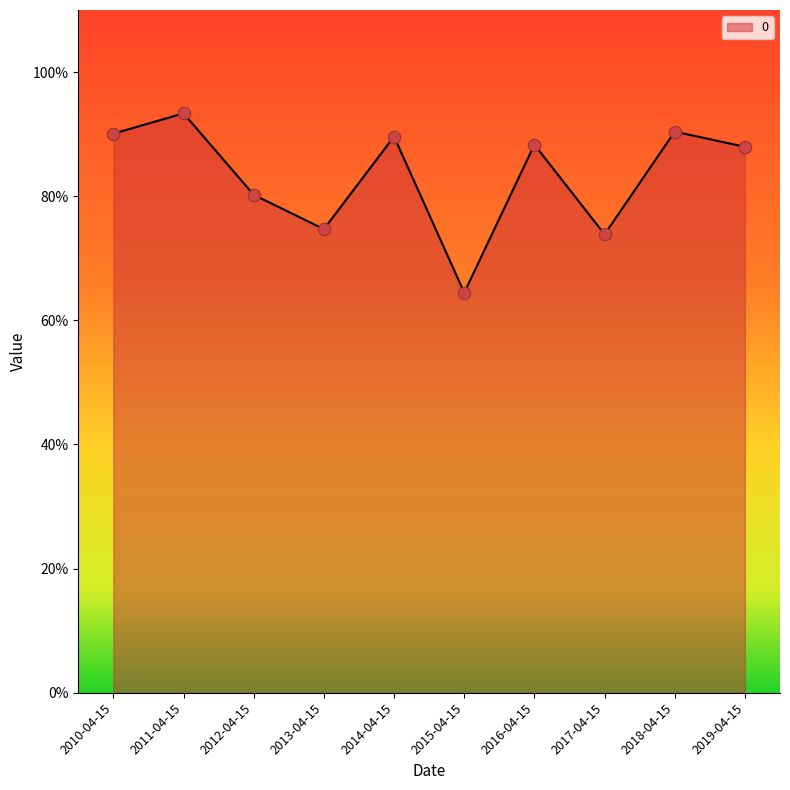

Which has a higher value, 2012-04-15 or 2010-04-15?

2010-04-15